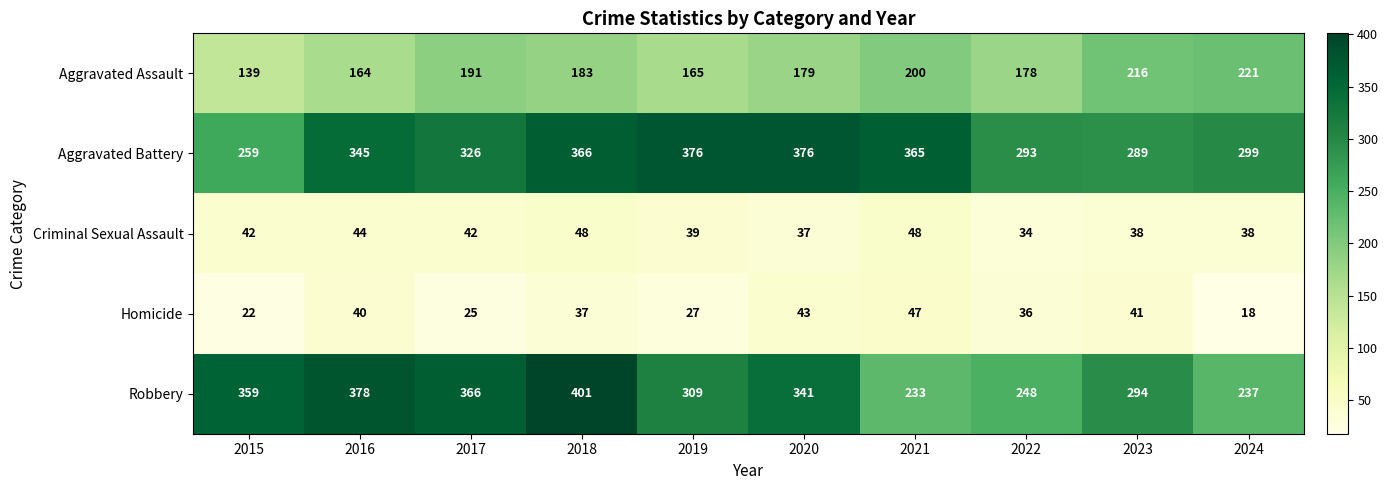

What is the total value across all series at 2015?

821